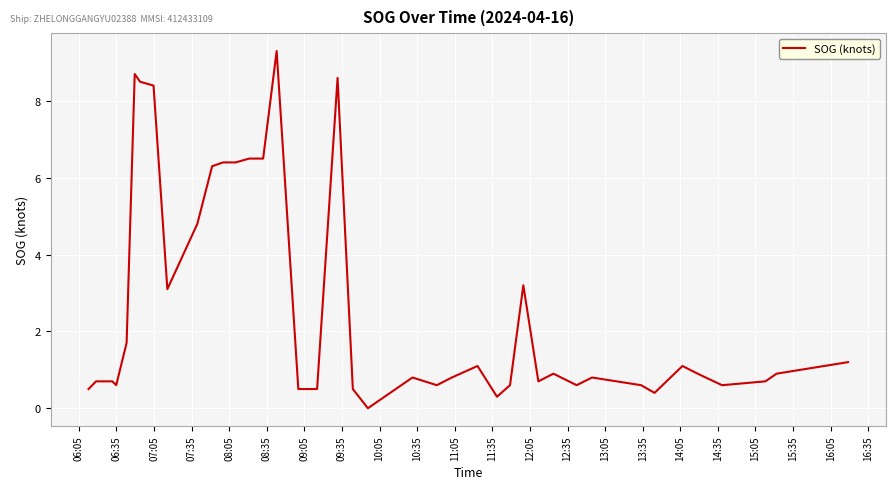

What is the difference between the maximum and minimum values?

9.3